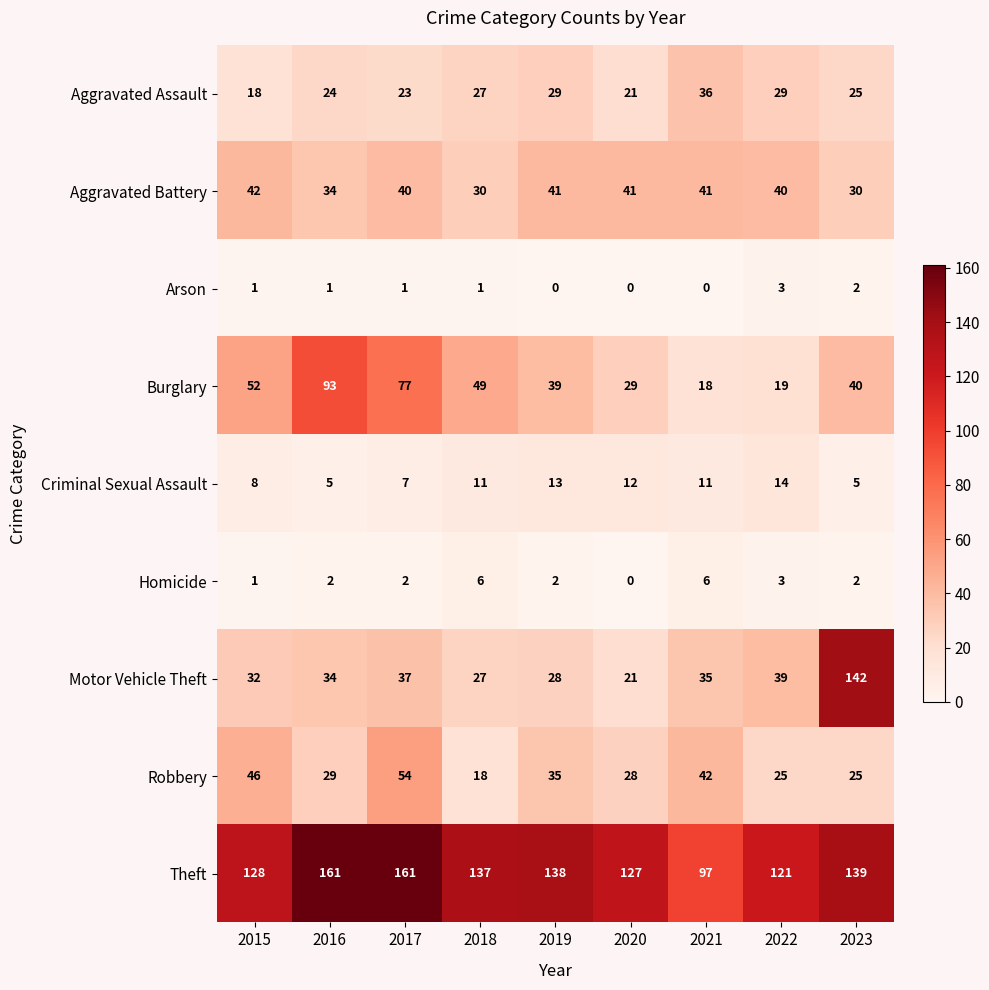

What is the difference between the second highest and minimum values in the Motor Vehicle Theft series?

18